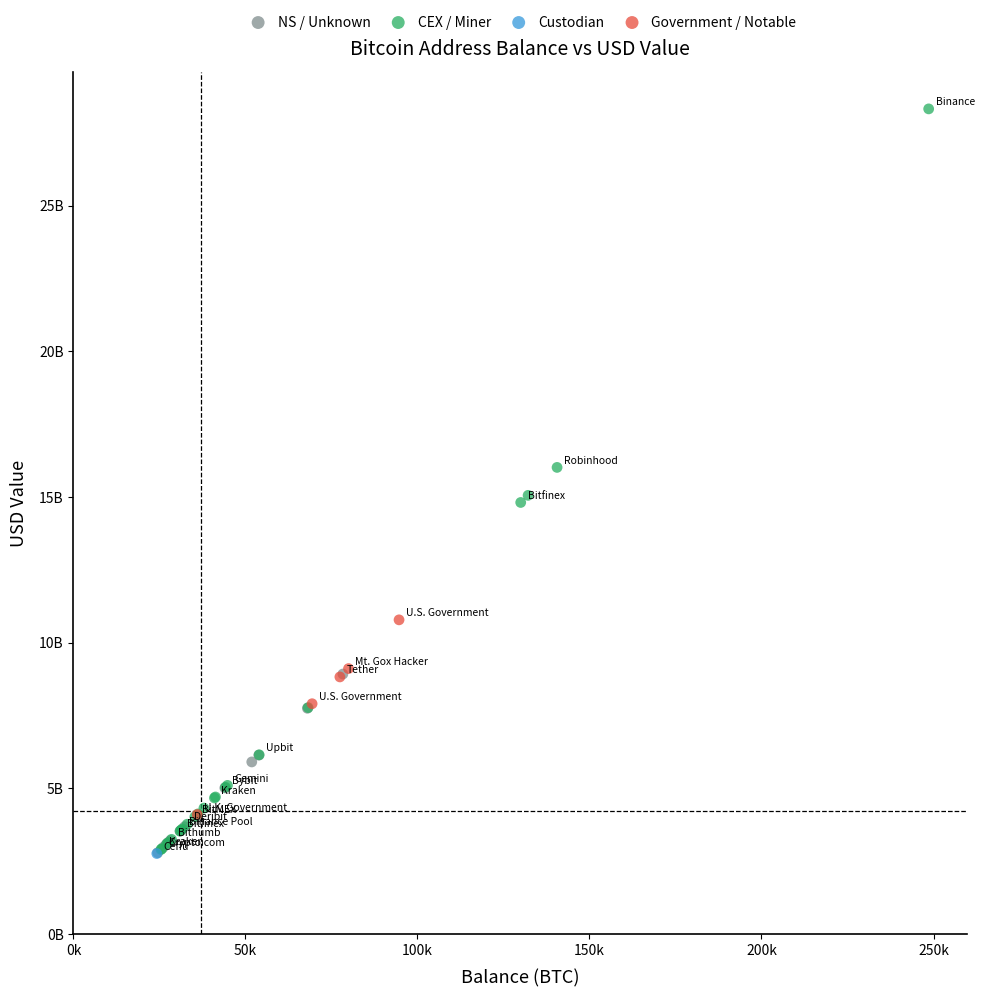

What are all the series names shown in the legend?

NS / Unknown, CEX / Miner, Custodian, Government / Notable